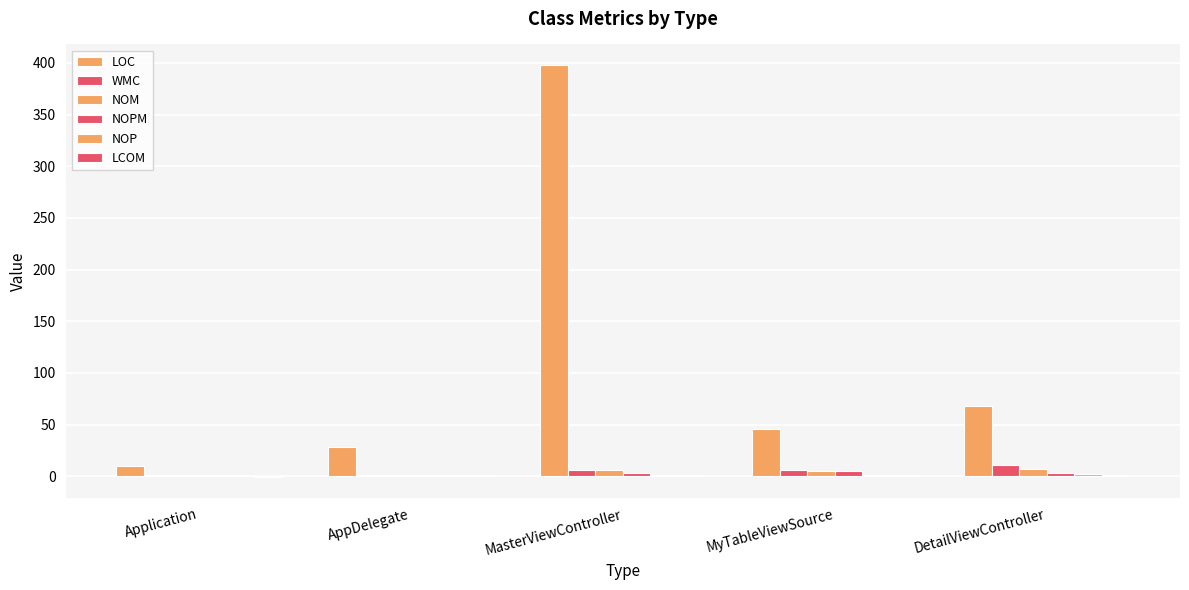

How many groups of bars are there?

5